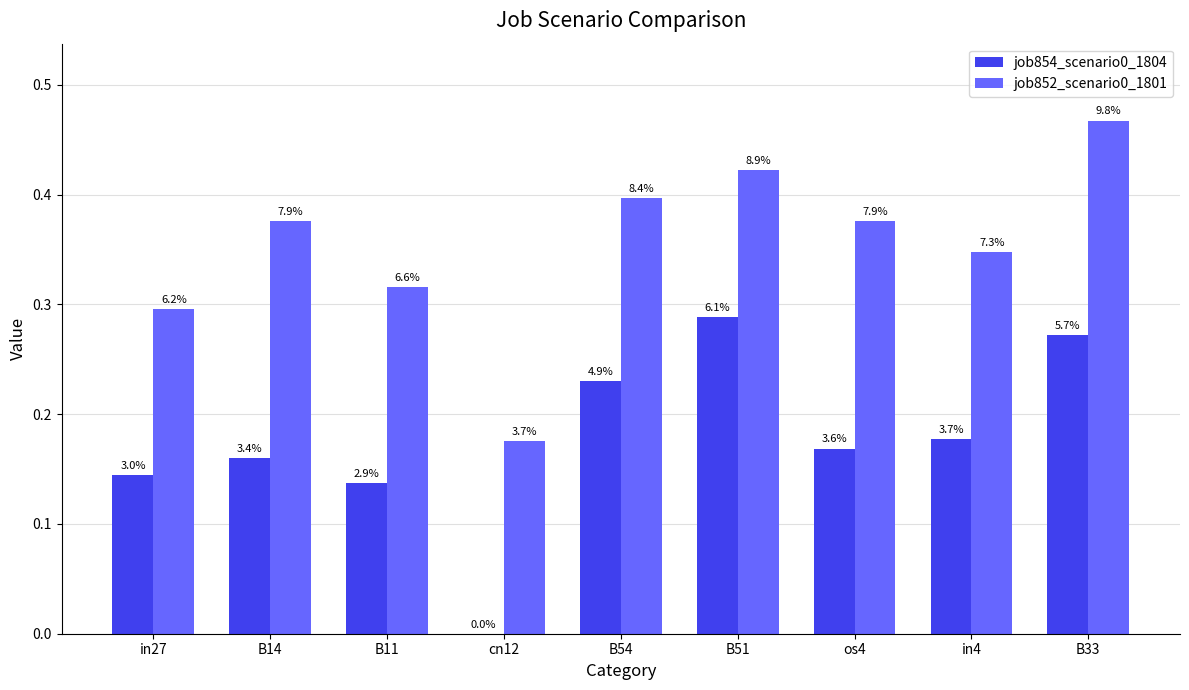

What is the average value of the job852_scenario0_1801 series?

0.4